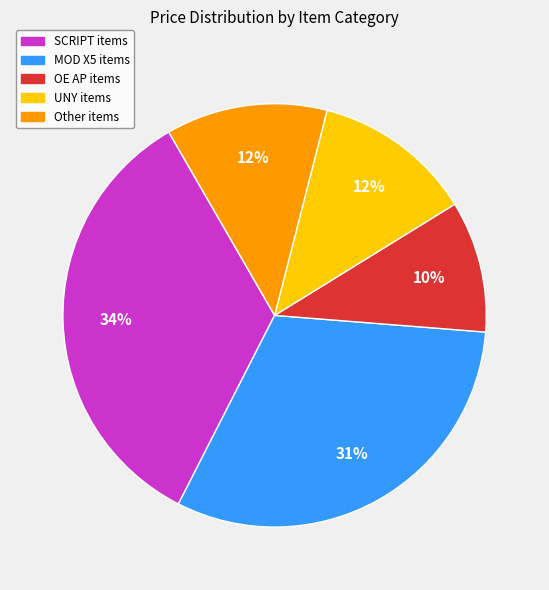

Between MOD X5 items and OE AP items, which is larger?

MOD X5 items